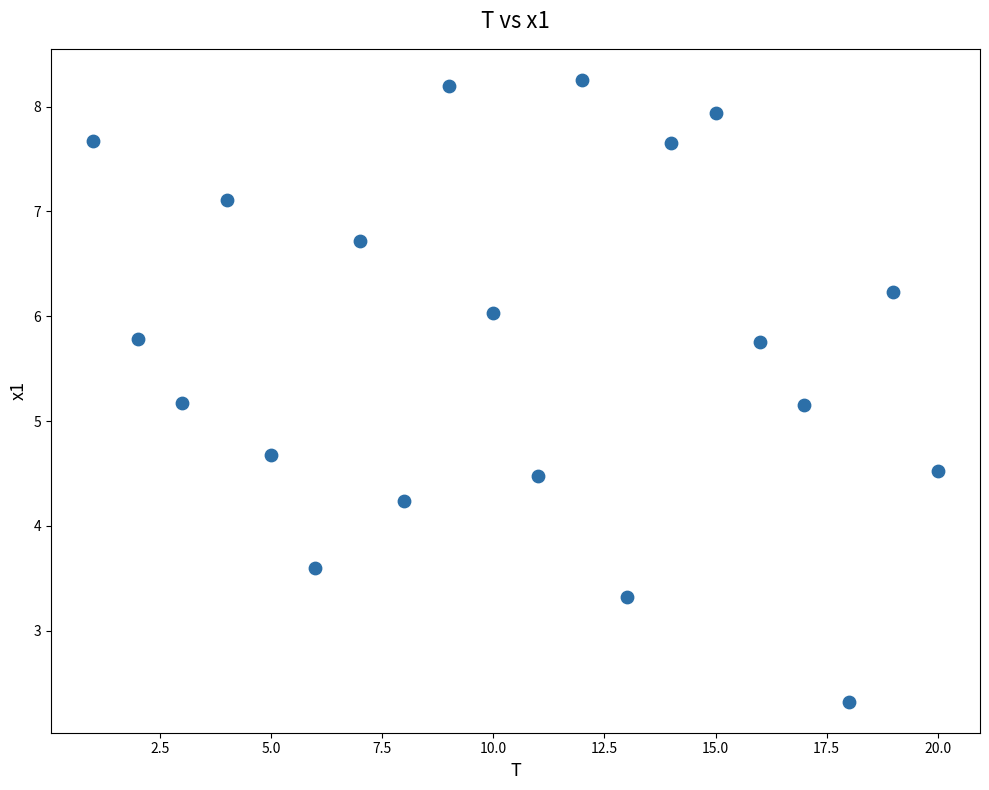

List the coordinates of all points as (X, Y) pairs, reading left to right.

(1.0, 7.7)  (2.0, 5.8)  (3.0, 5.2)  (4.0, 7.1)  (5.0, 4.7)  (6.0, 3.6)  (7.0, 6.7)  (8.0, 4.2)  (9.0, 8.2)  (10.0, 6.0)  (11.0, 4.5)  (12.0, 8.3)  (13.0, 3.3)  (14.0, 7.7)  (15.0, 7.9)  (16.0, 5.8)  (17.0, 5.2)  (18.0, 2.3)  (19.0, 6.2)  (20.0, 4.5)